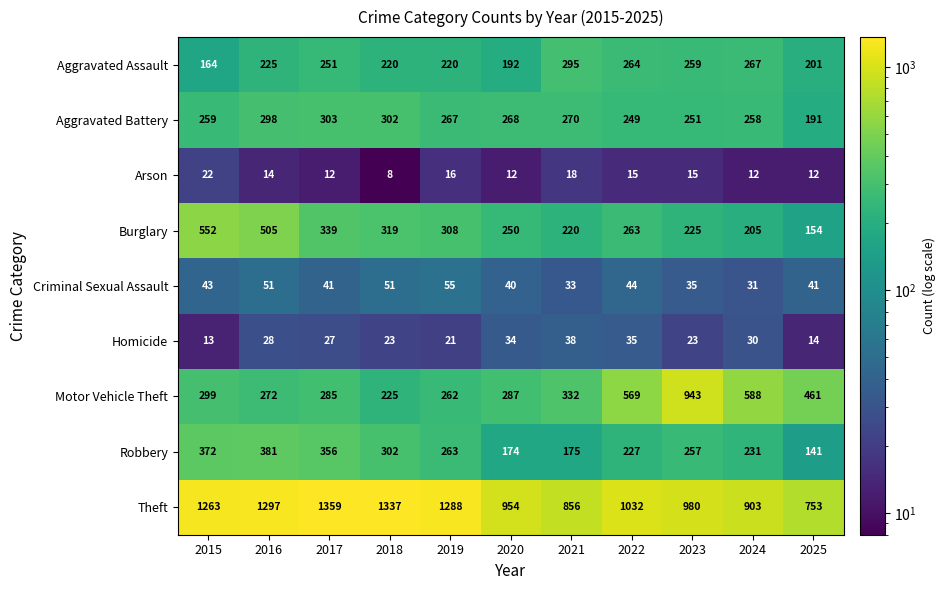

Rank the series by their maximum value, from lowest to highest.

Arson, Homicide, Criminal Sexual Assault, Aggravated Assault, Aggravated Battery, Robbery, Burglary, Motor Vehicle Theft, Theft